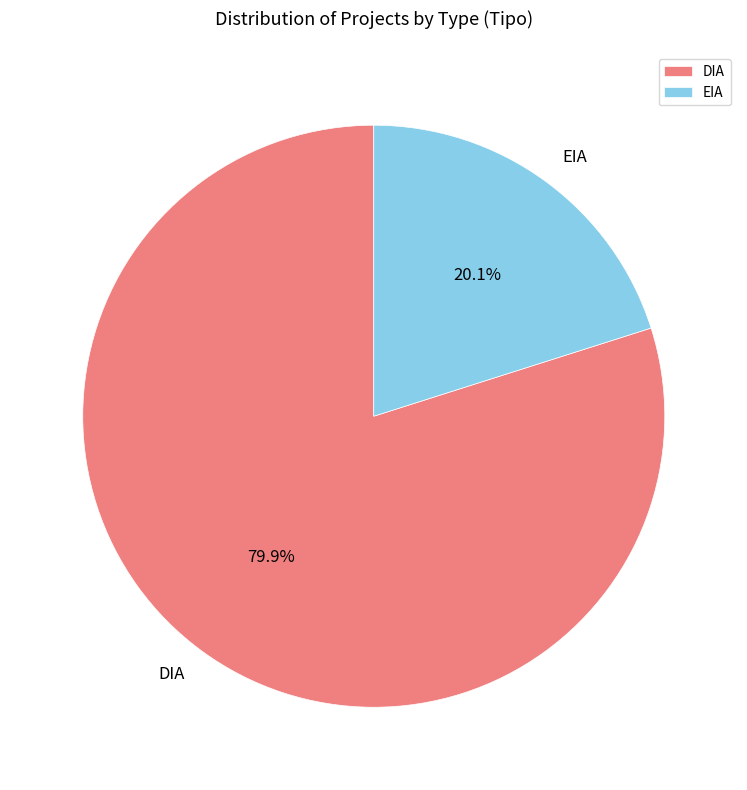

What percentage is NOT represented by EIA?

79.9%